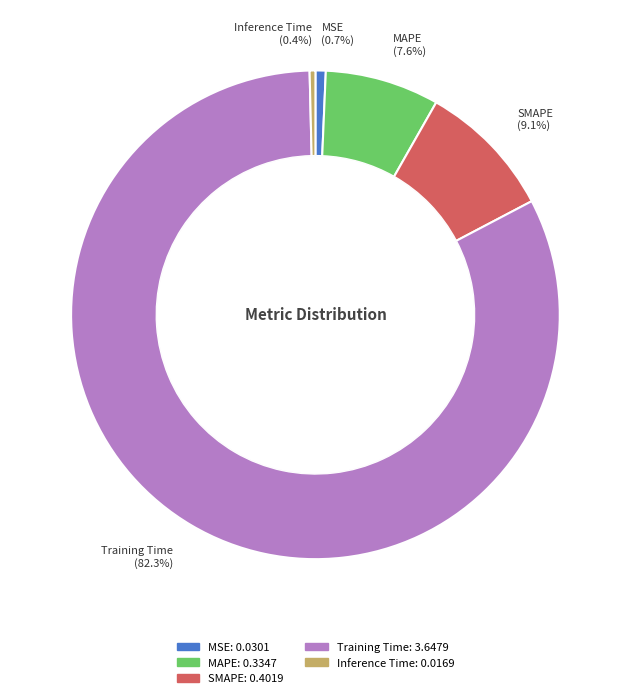

Does any single category account for the majority?

Yes